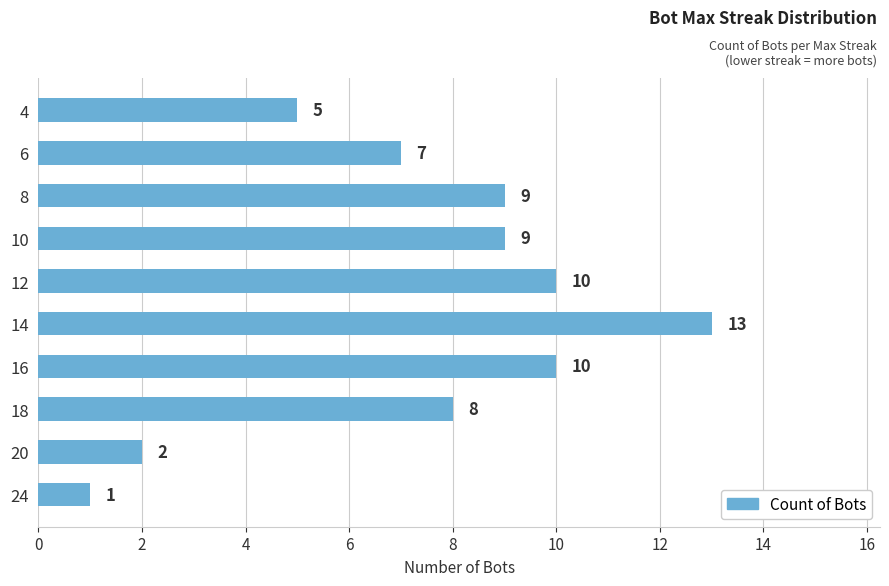

What is the approximate value at 8, to the nearest 10?

10